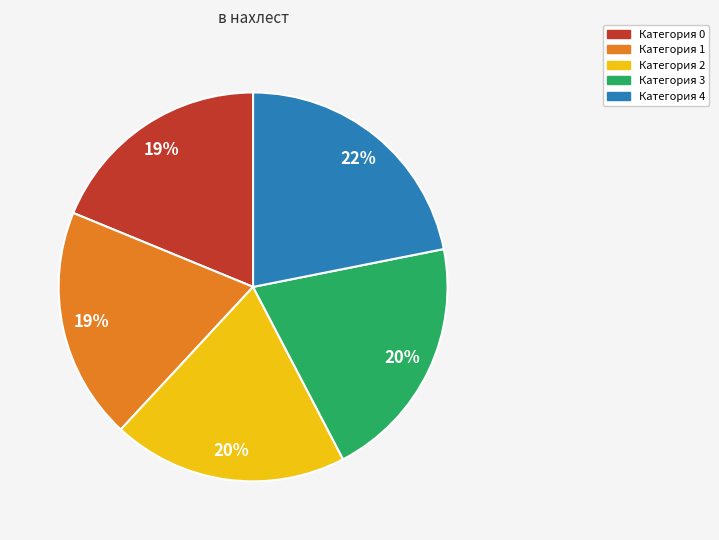

To the nearest percent, what is the average slice percentage?

20%